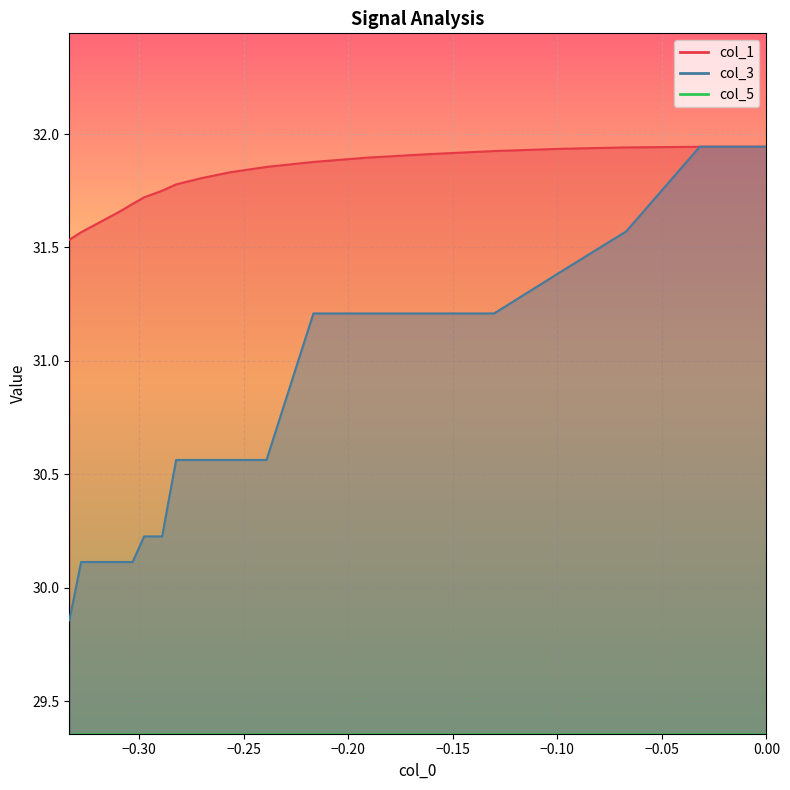

What are all the series names shown in the legend?

col_1, col_3, col_5